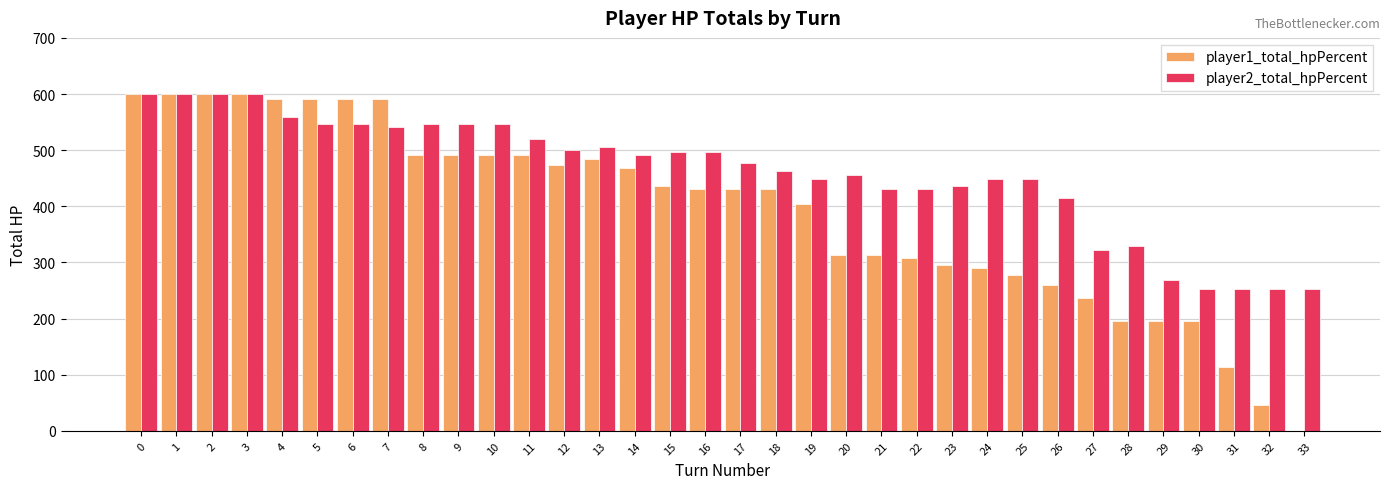

Which series has the largest total across all categories?

player2_total_hpPercent